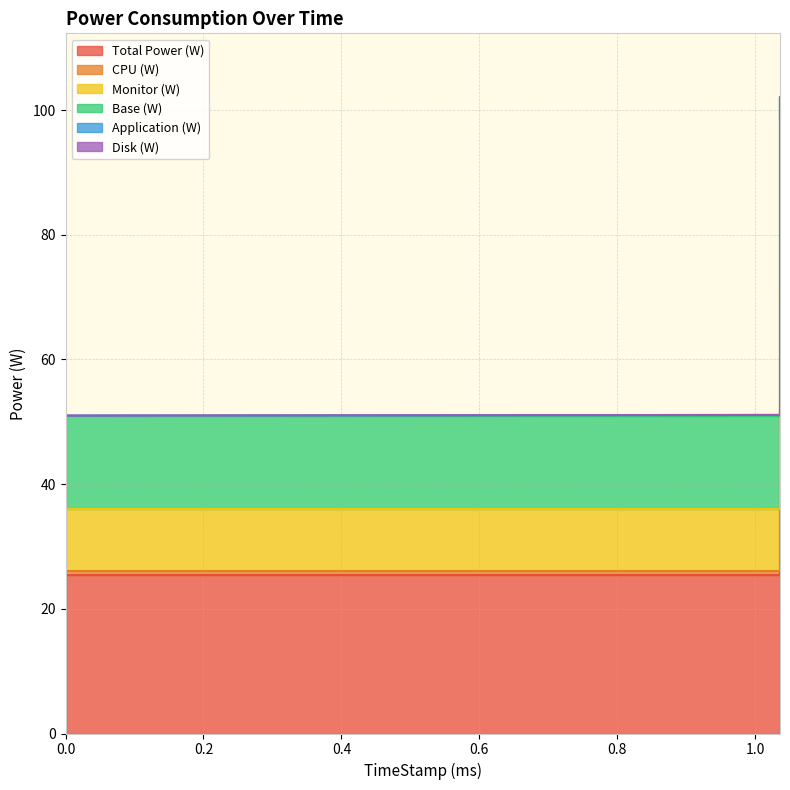

True or false: Base (W) and Total Power (W) cross at least once.

False